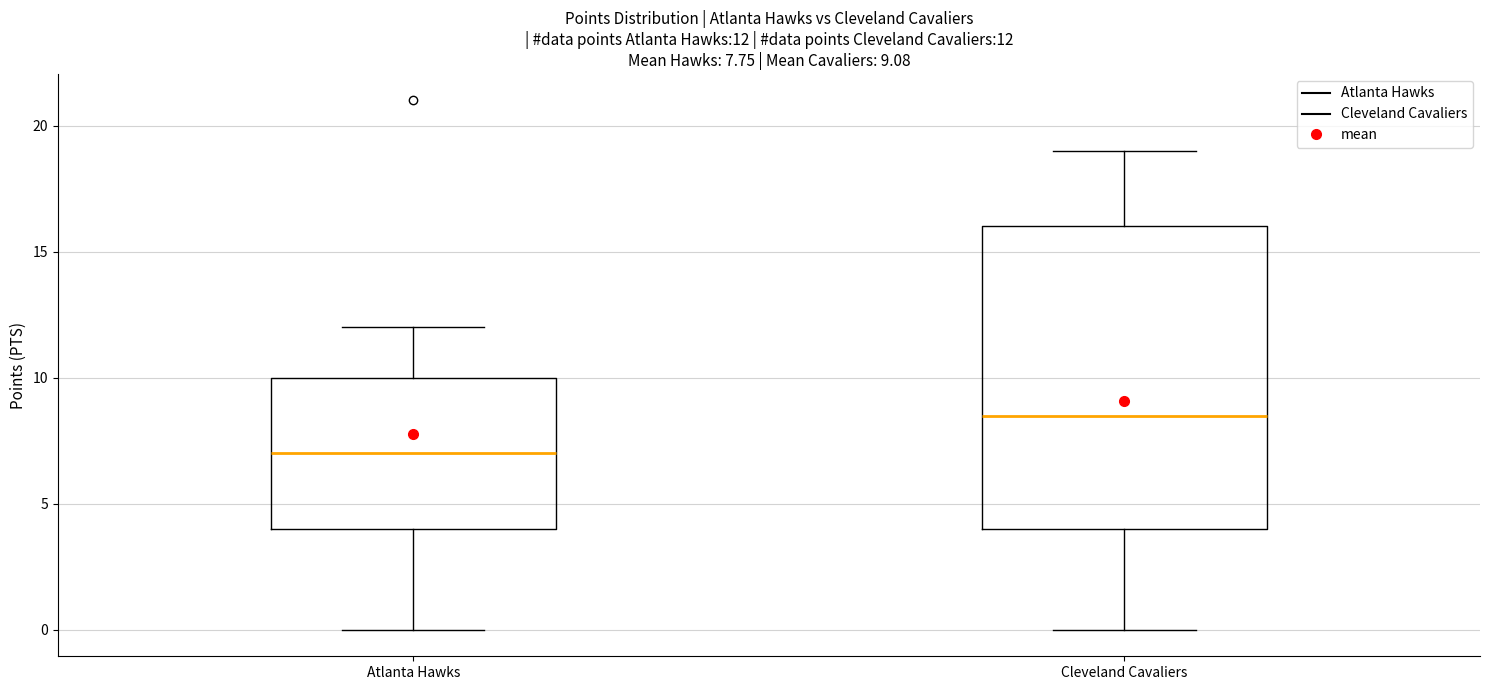

Which box's median line is the highest?

Cleveland Cavaliers